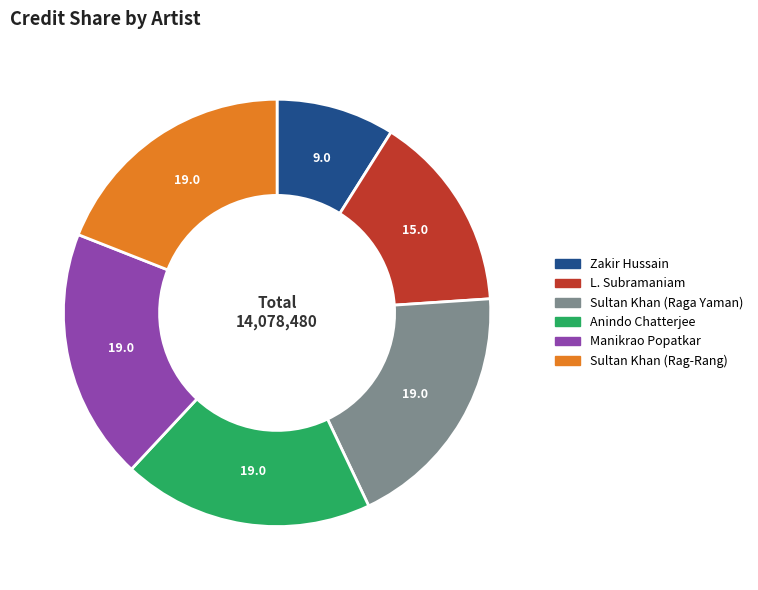

Is there any slice that represents more than half of the pie?

No